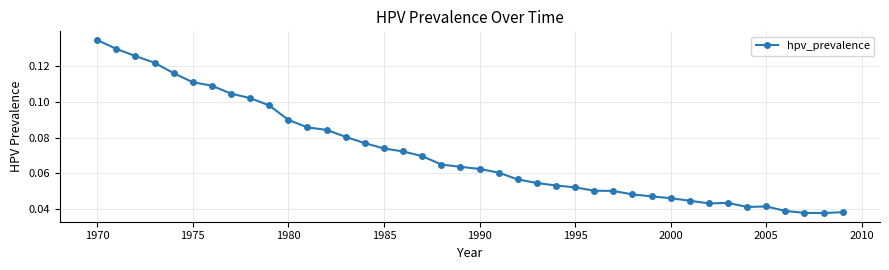

How many values are between 0 and 1?

40